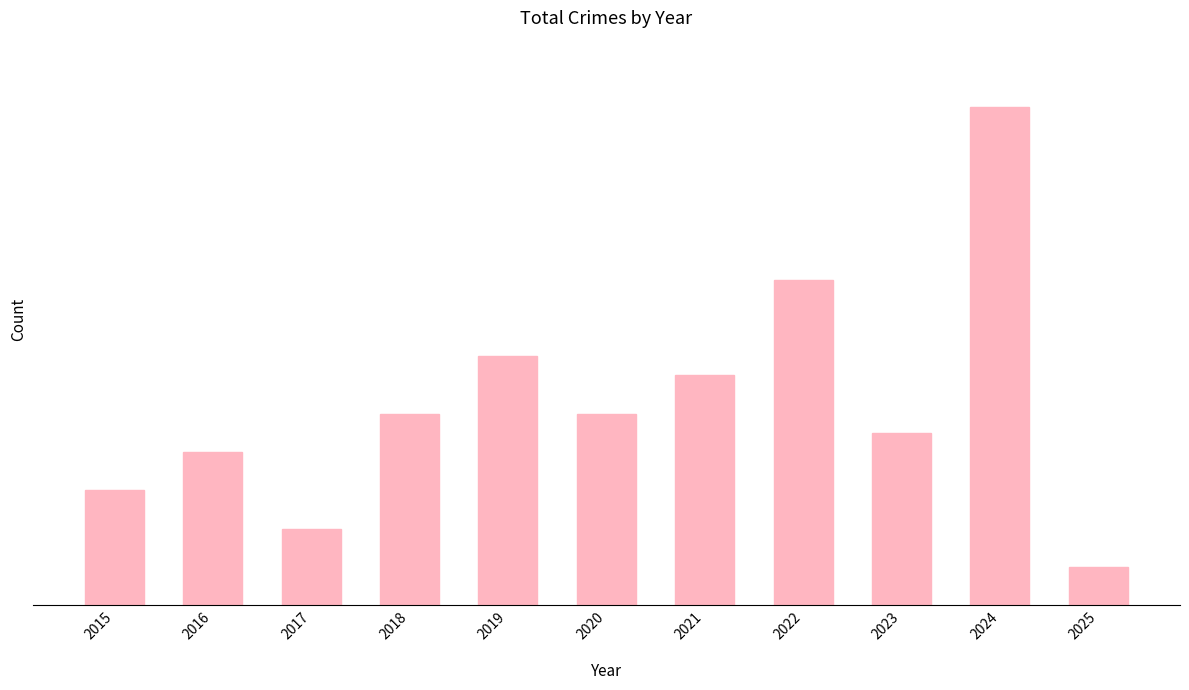

Is it true that the value at 2019 is 5?

False